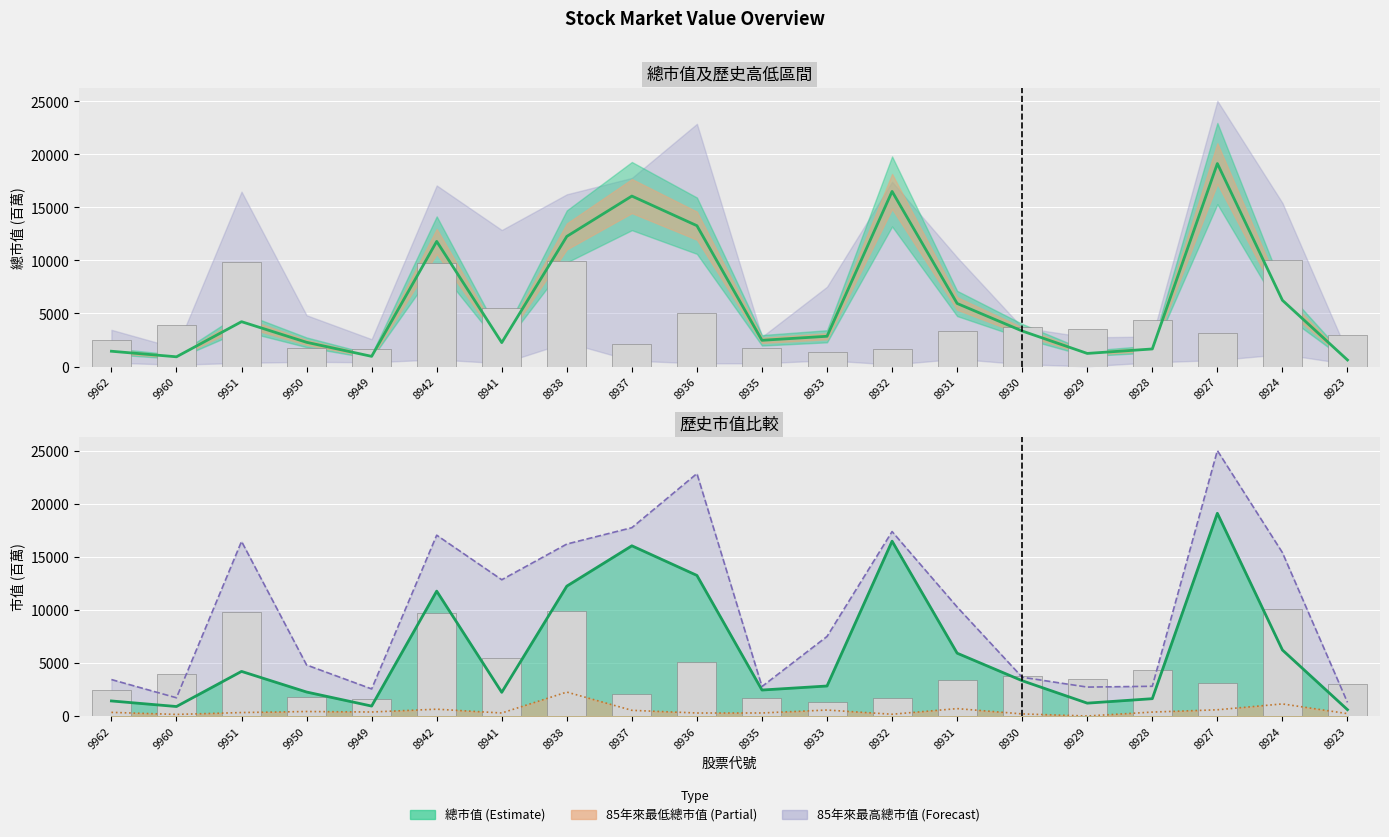

The chart shows a value of 3922 at 8924. True or false?

False